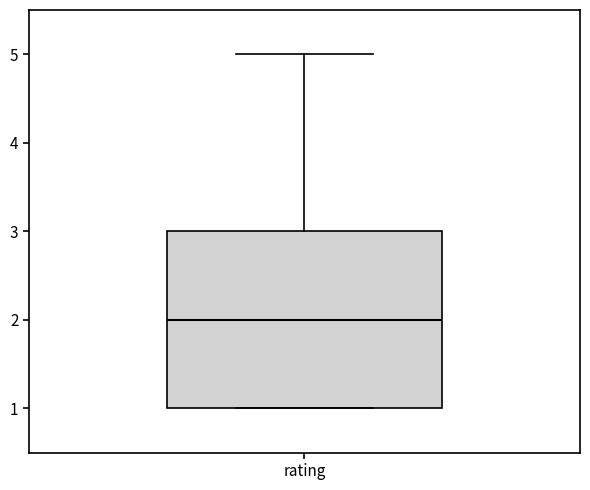

Transcribe this box plot: give where the median line is, the range the box spans, and where the two whiskers end, as read against the y-axis. The values are not printed on the chart, so give them approximately, as read against the axis.

median 2, box 1 to 3, whiskers 1 to 5